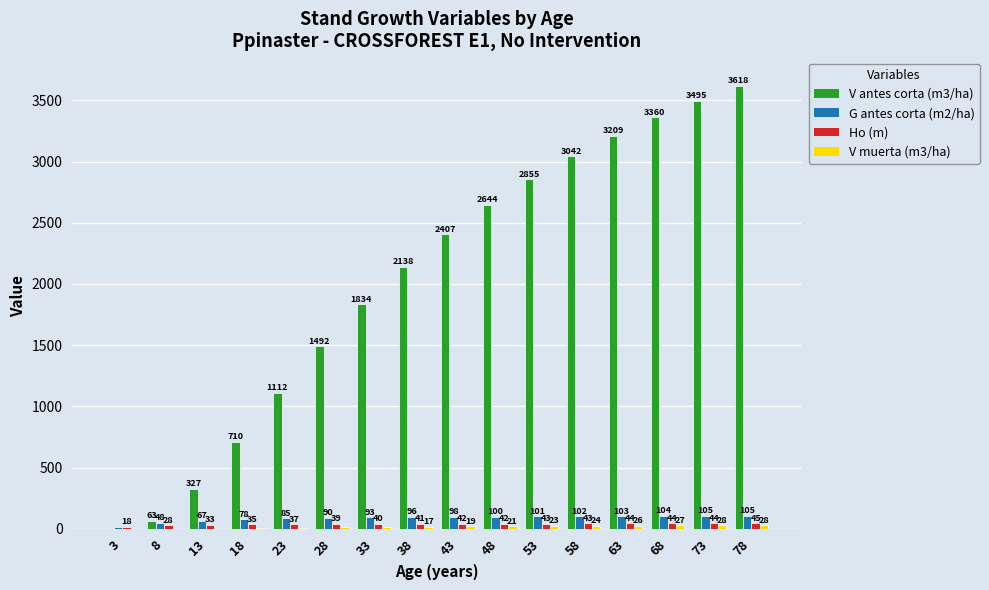

What value does the G antes corta (m2/ha) series have at 73?

104.7